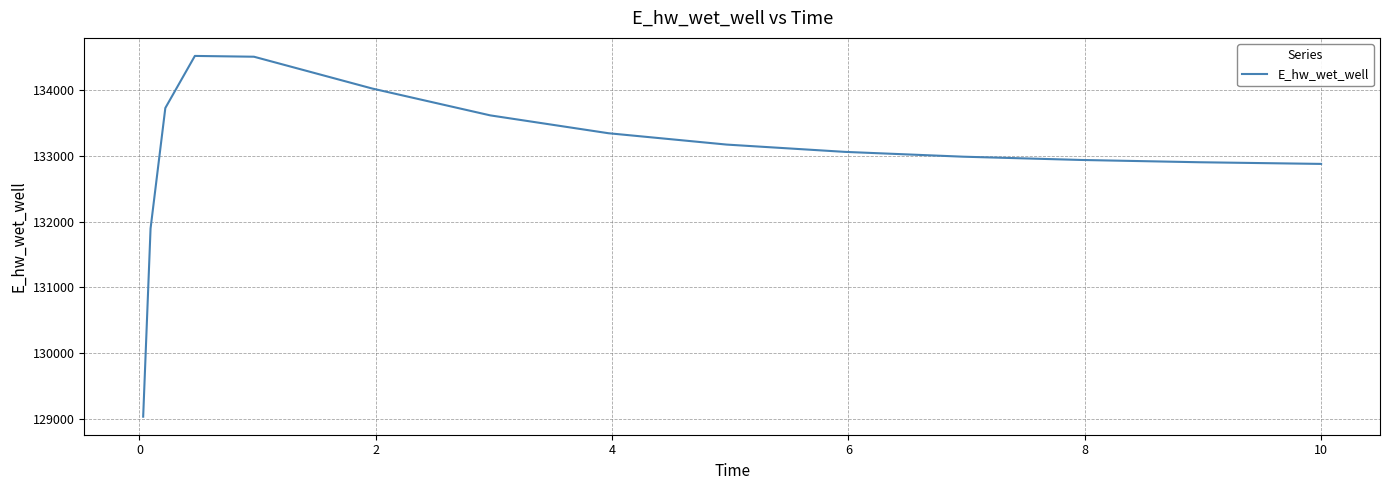

What is the greatest value displayed?

134522.7